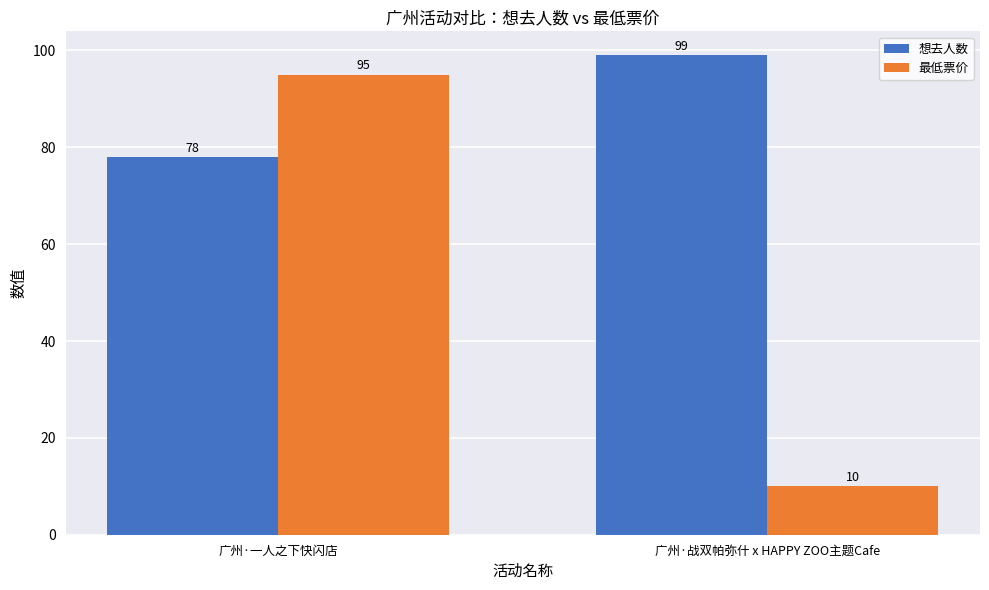

What is the sum of the 想去人数 values at 广州·一人之下快闪店 and 广州·战双帕弥什 x HAPPY ZOO主题Cafe?

177